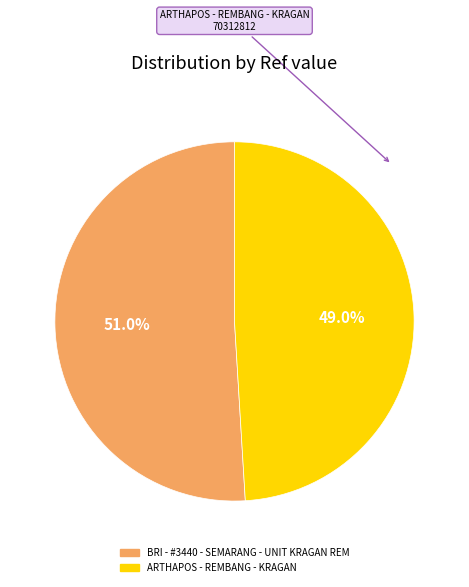

What is the majority slice?

BRI - #3440 - SEMARANG - UNIT KRAGAN REM